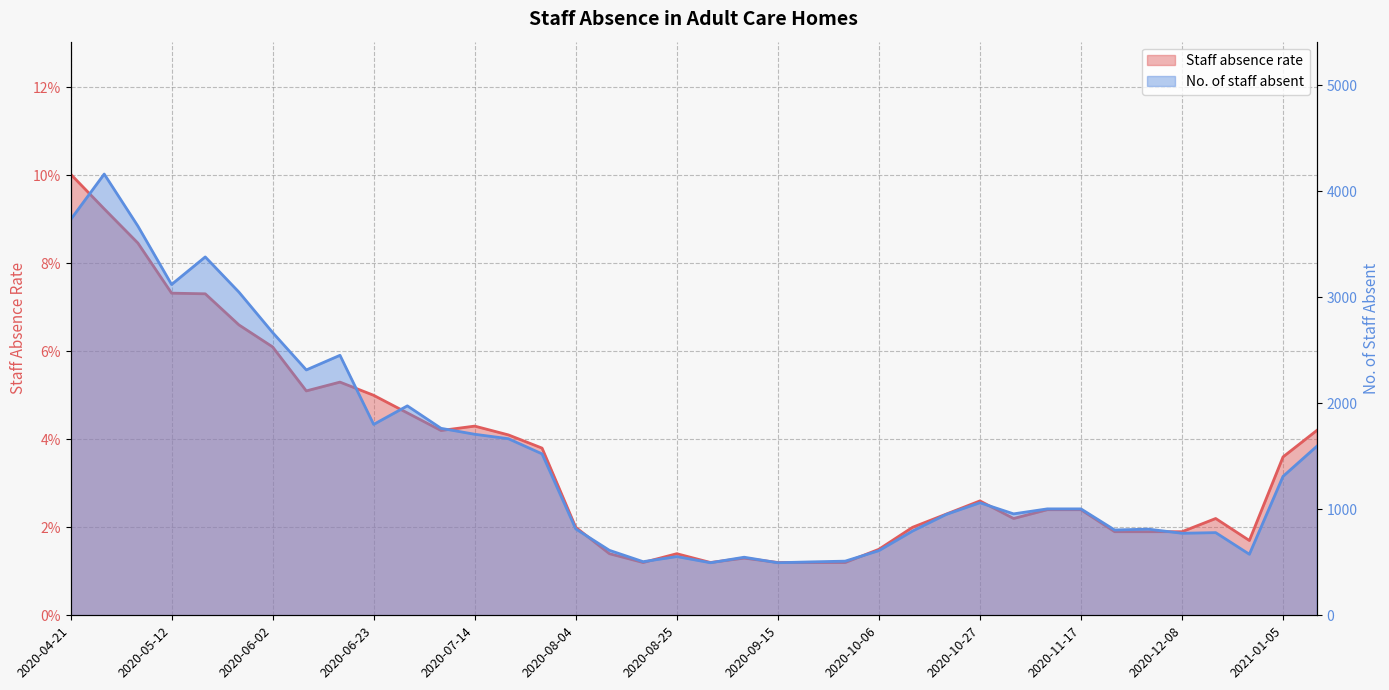

Where is Staff absence rate nearest to the value 0?

2020-08-18